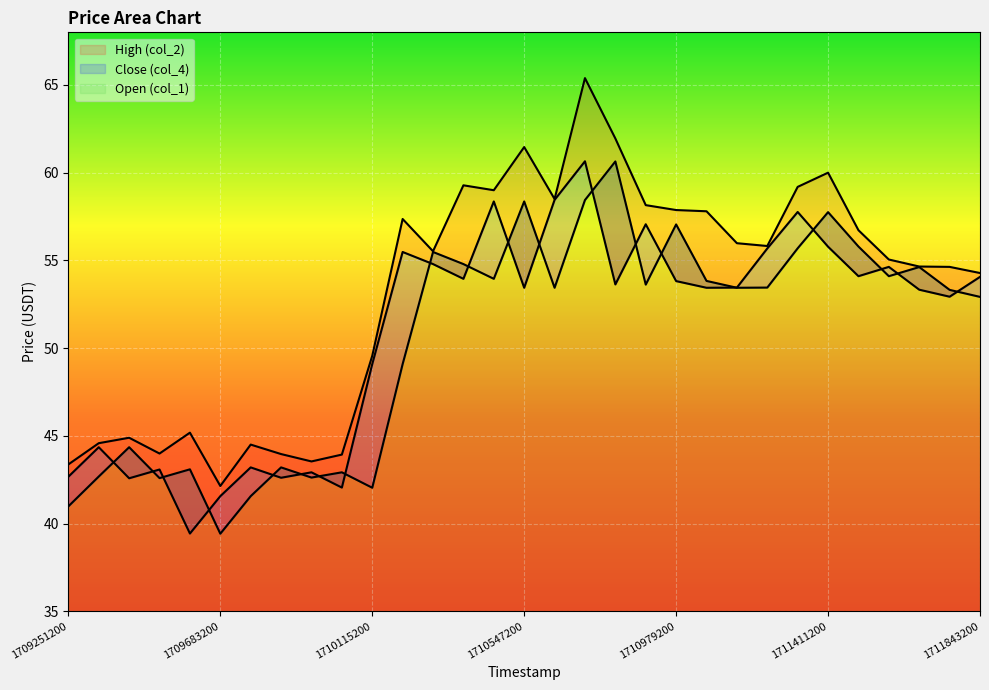

What is the sum of all Open (col_1) values?

1565.2